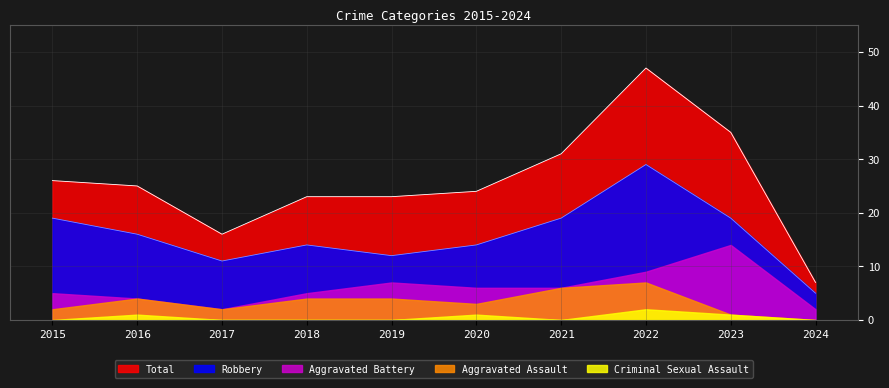

True or false: Aggravated Assault and Robbery intersect in this chart.

False